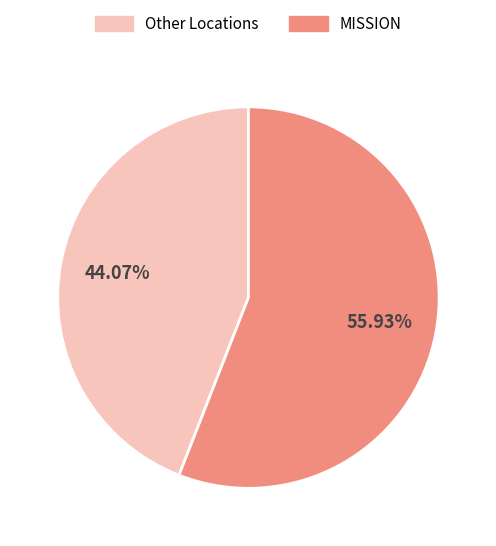

To the nearest percent, what is the average slice percentage?

50%